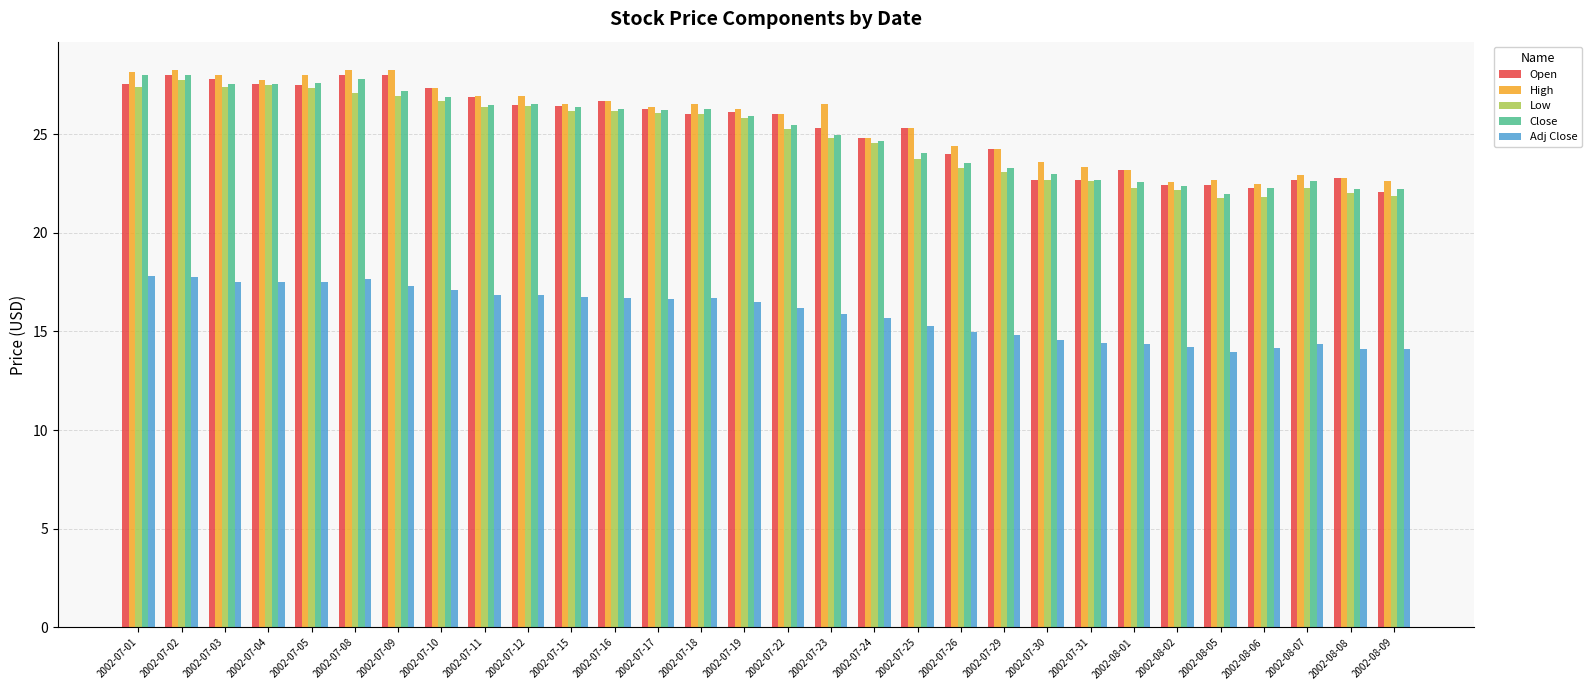

Is the value of Low at 2002-07-11 greater than the value of Adj Close at 2002-07-18?

Yes